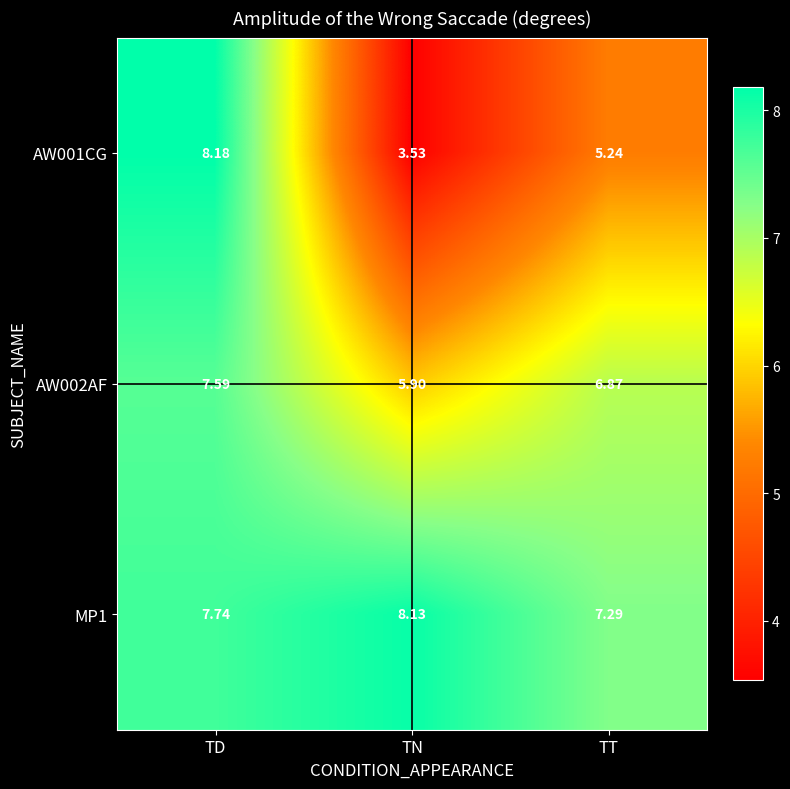

Rank the categories by AW002AF value from lowest to highest.

TN, TT, TD